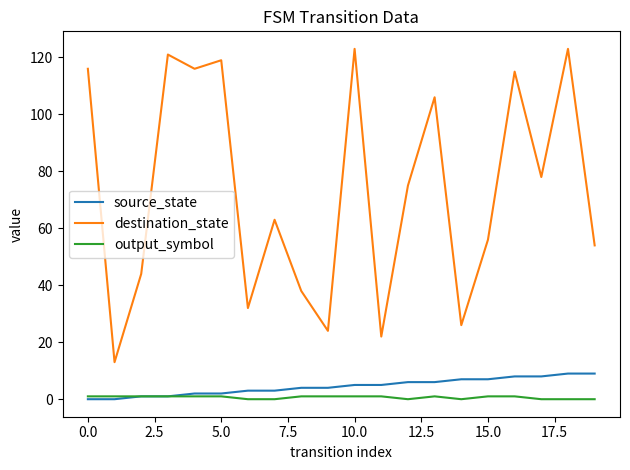

True or false: destination_state and source_state cross at least once.

False